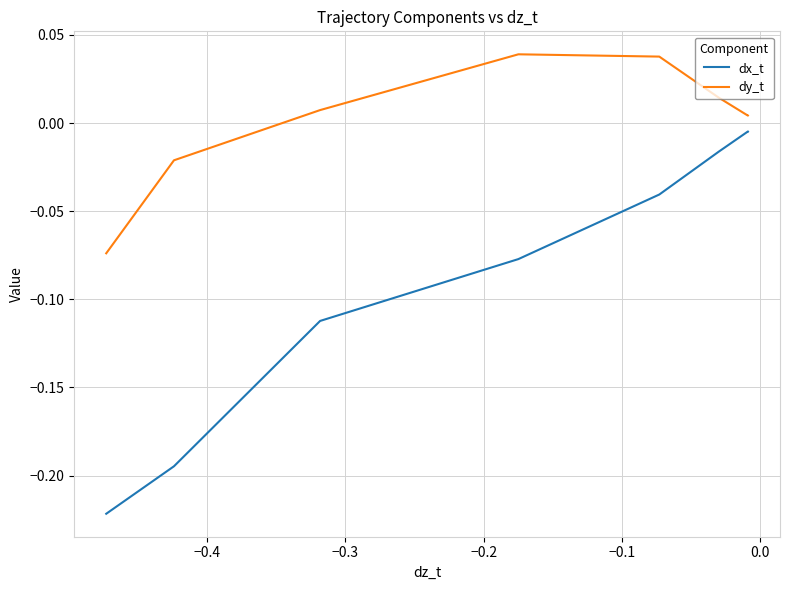

True or false: dy_t and dx_t intersect in this chart.

False